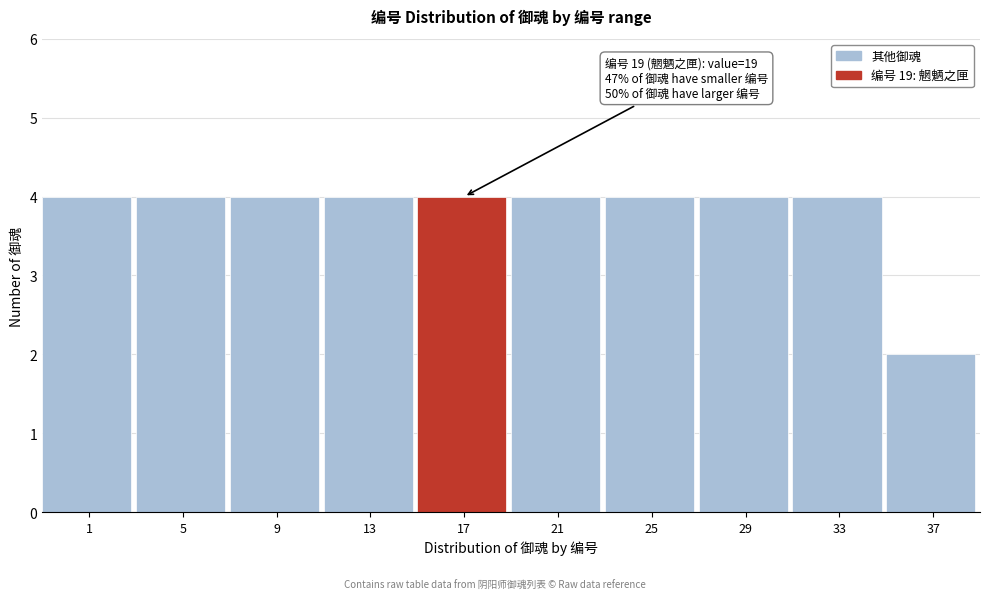

Reading right to left, extract all data points from this chart.

37=2	33=4	29=4	25=4	21=4	17=4	13=4	9=4	5=4	1=4